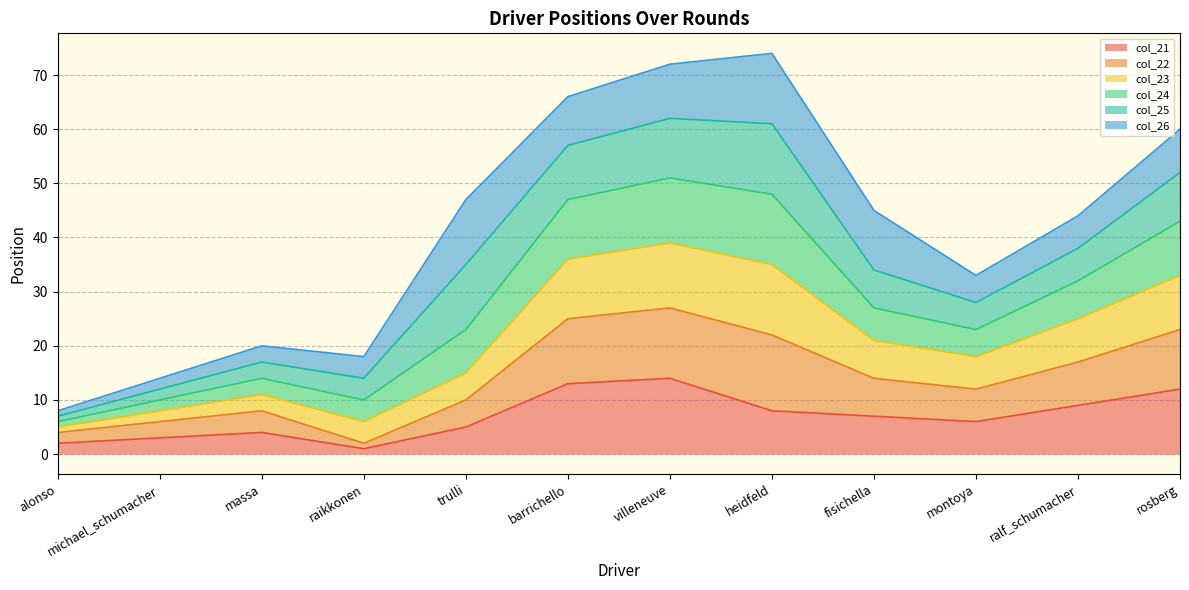

What is the highest value of the col_21 series?

14